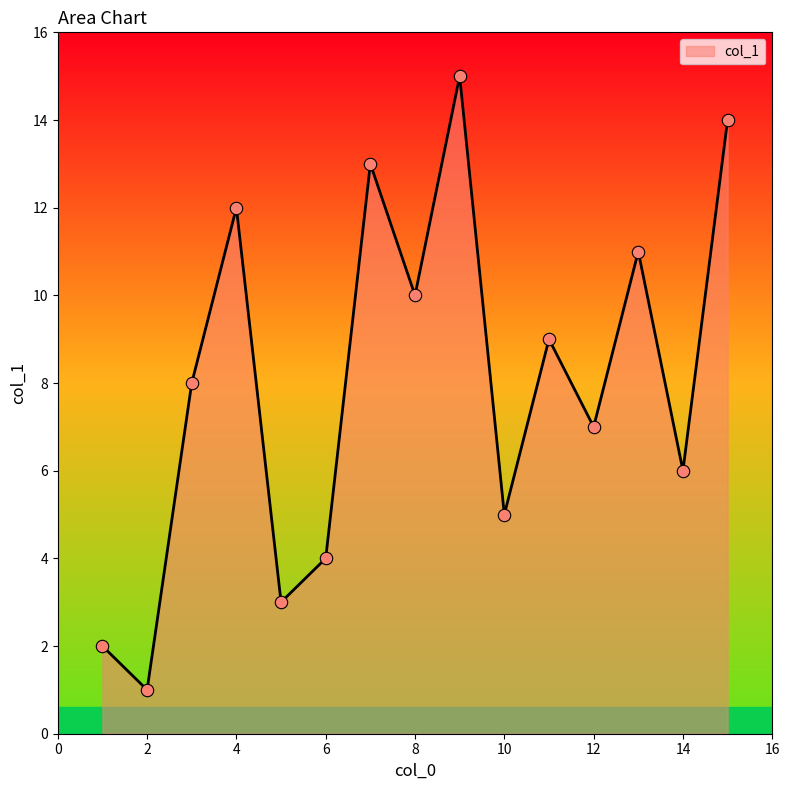

What is the maximum value shown in the chart?

15